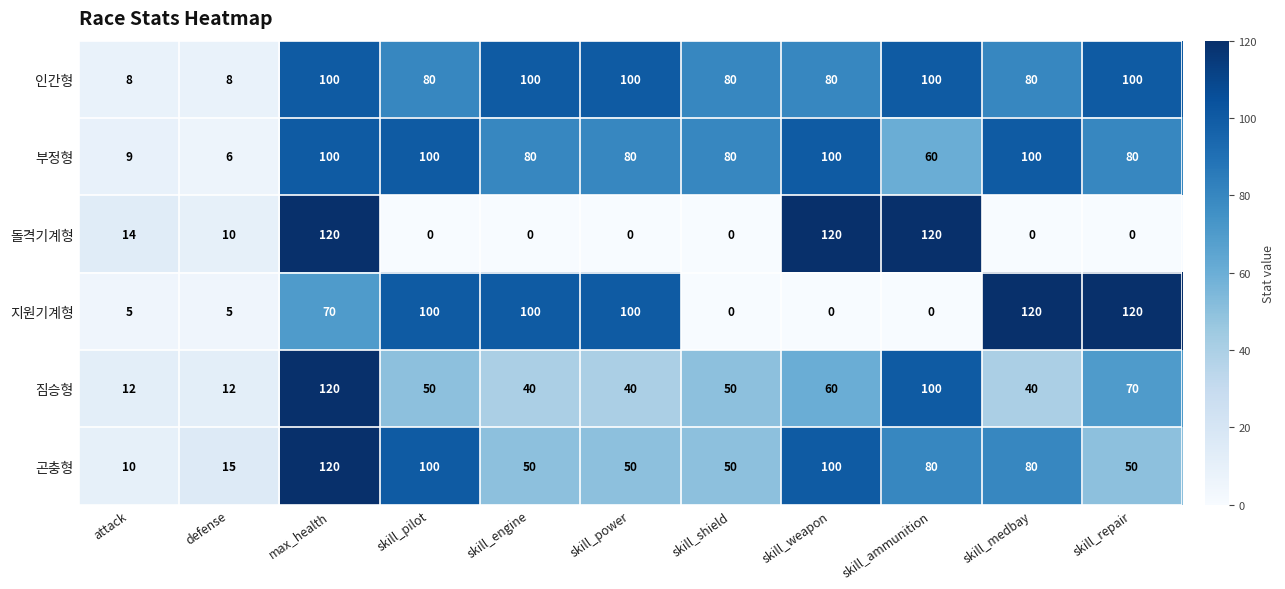

The 인간형 series shows 67 at skill_engine. True or false?

False